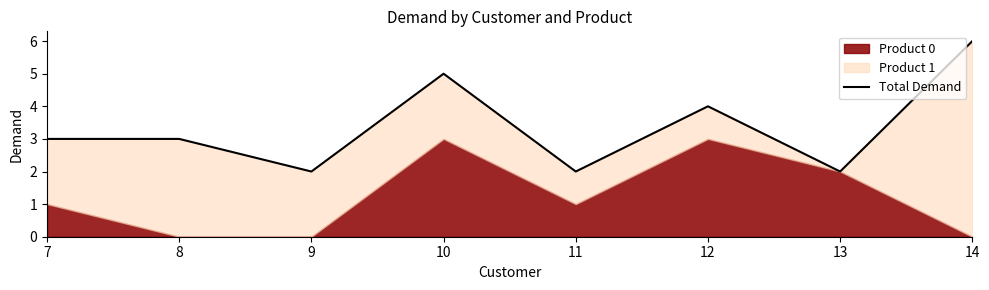

What is the sum of the values at 12 and 13?

6